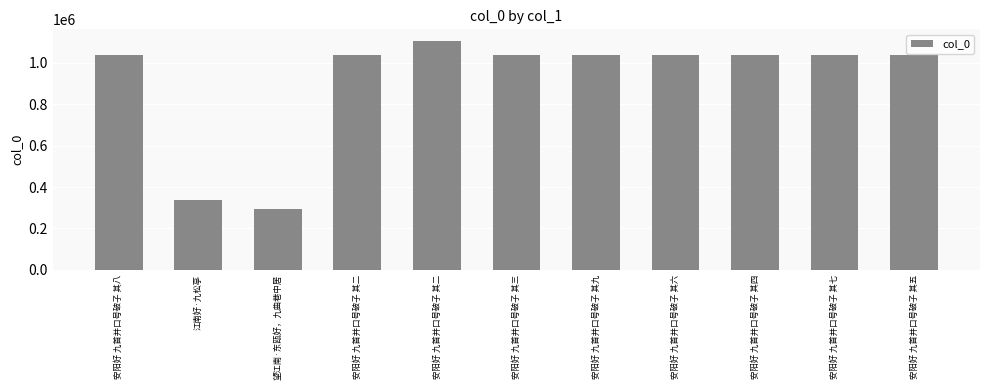

Does the chart contain any negative values?

No